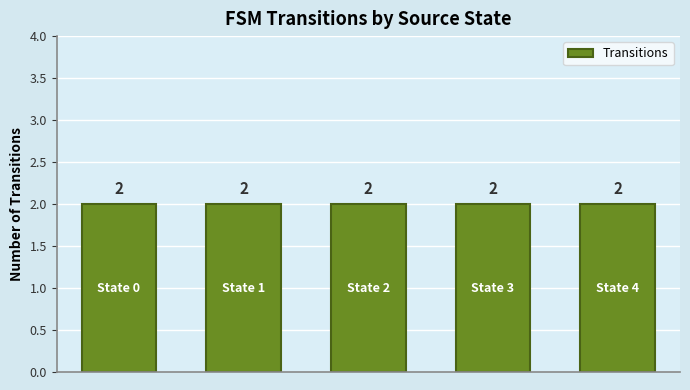

Are the bars grouped side by side (vs. stacked)?

No